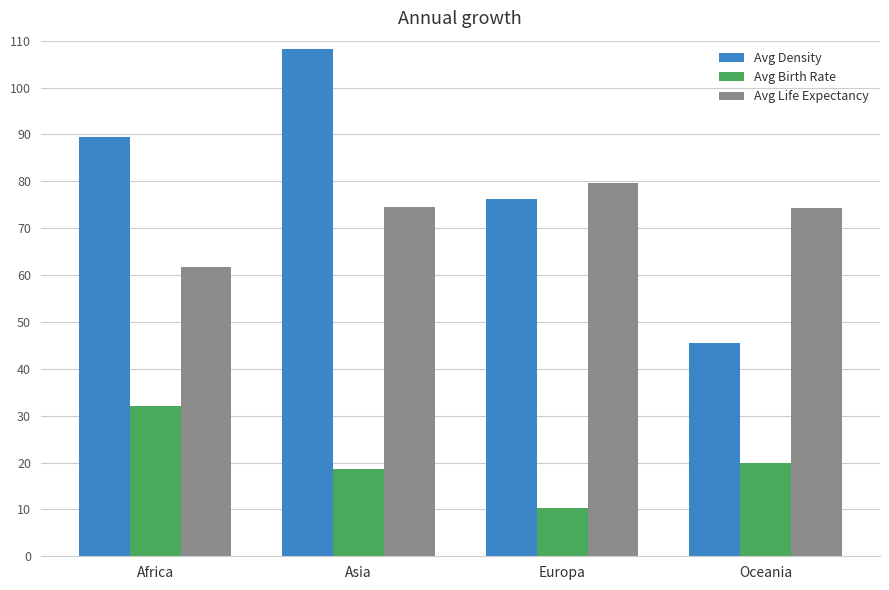

How many categories are shown in the chart?

4